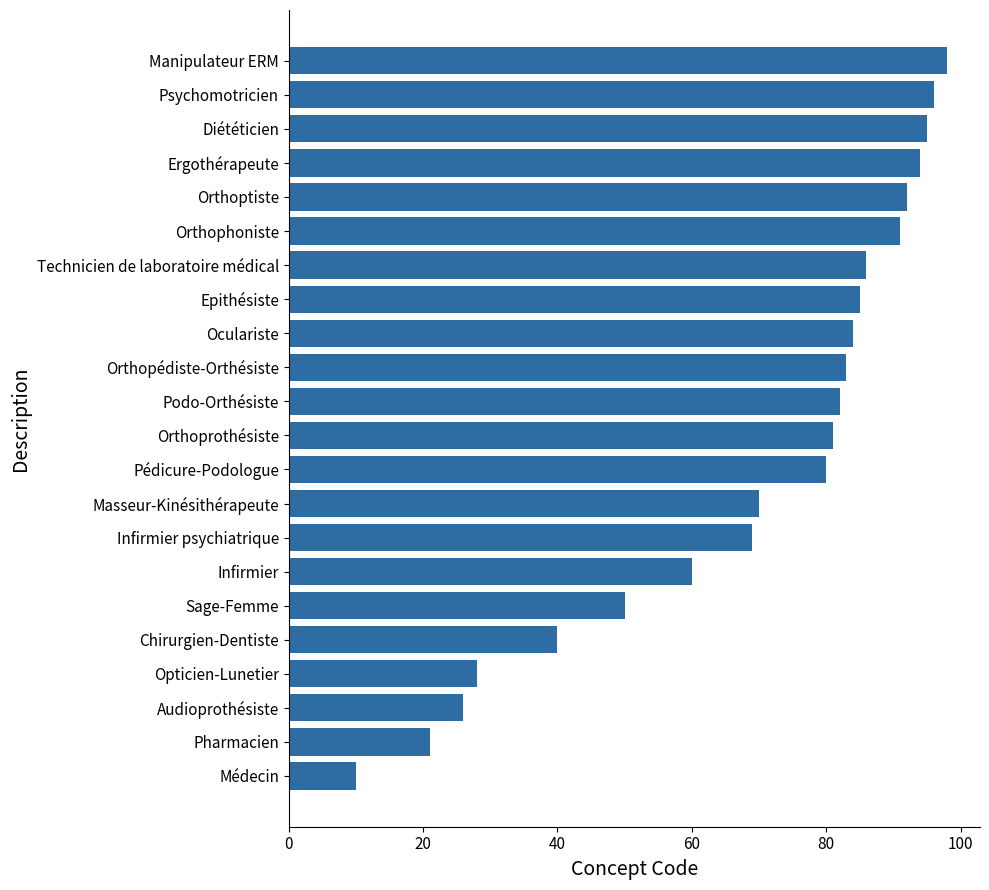

How many bars are there in total?

22